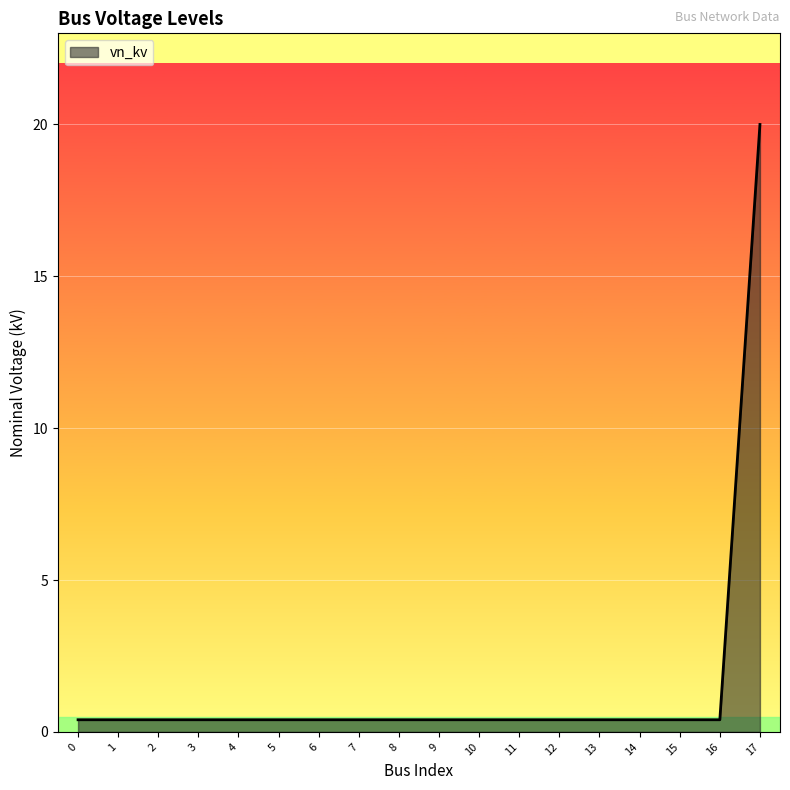

Which category has the highest value across all series?

17